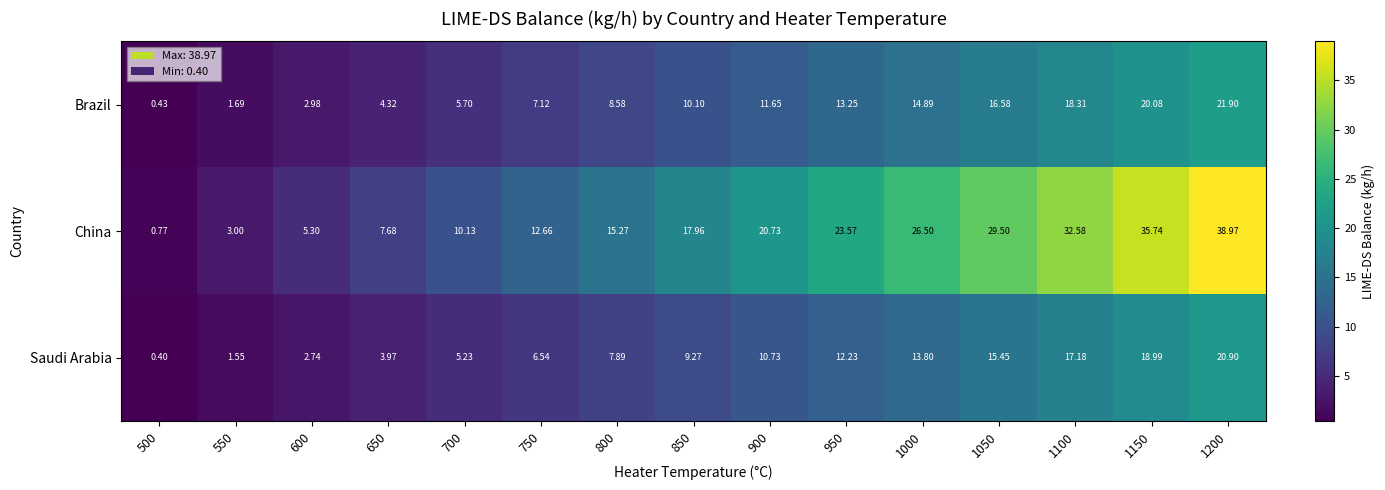

Which series changed the most between 650 and 1150?

China